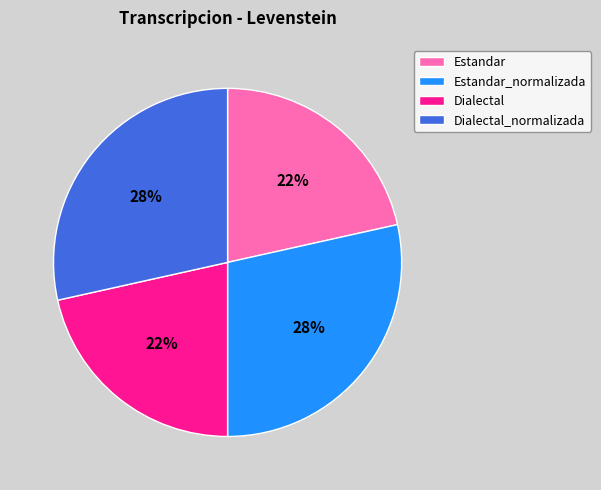

True or false: Dialectal_normalizada accounts for 40% of the total.

False